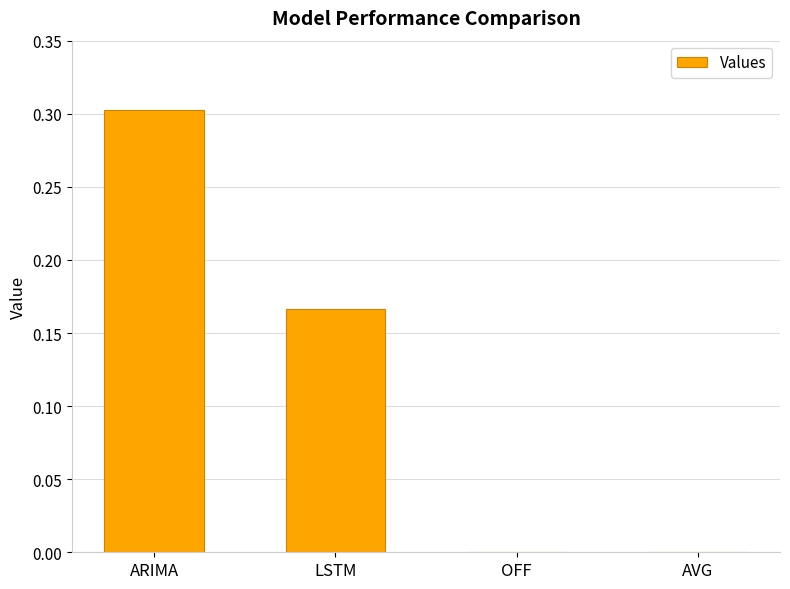

What is the sum of the values at ARIMA and LSTM?

0.5